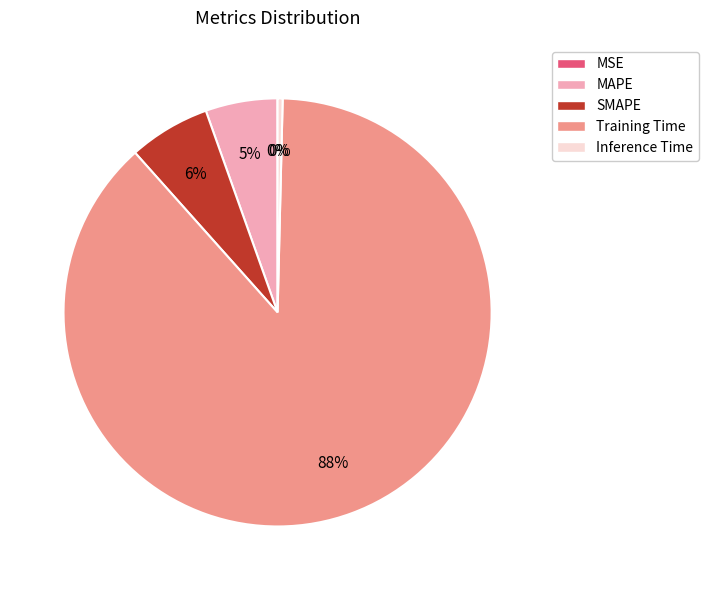

Do Training Time and MAPE together represent more than half of the pie?

Yes